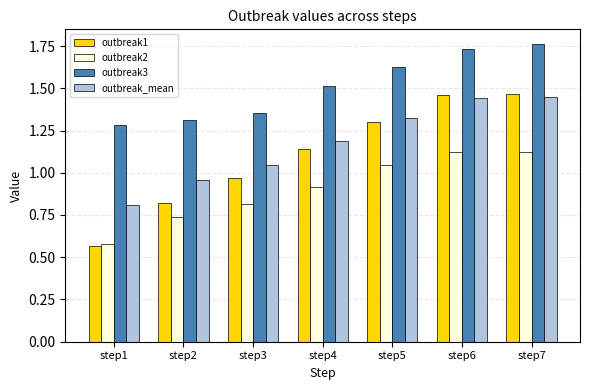

What is the minimum value for outbreak_mean?

0.8